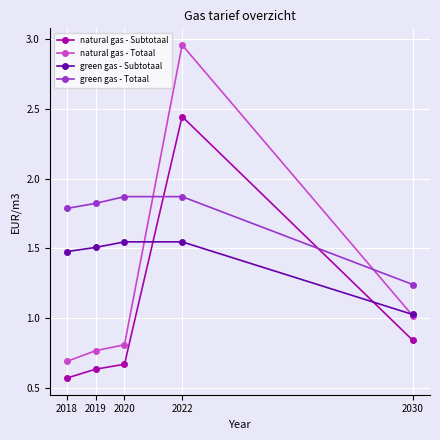

At which category is the sum across all series the highest?

2022